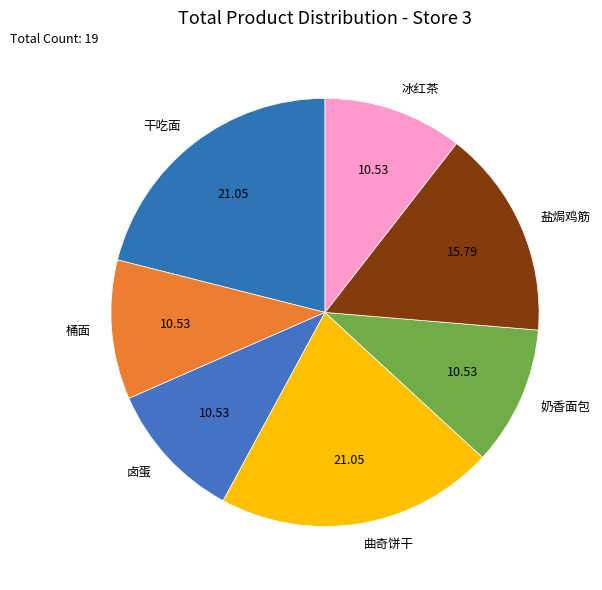

Is there any slice that represents more than half of the pie?

No